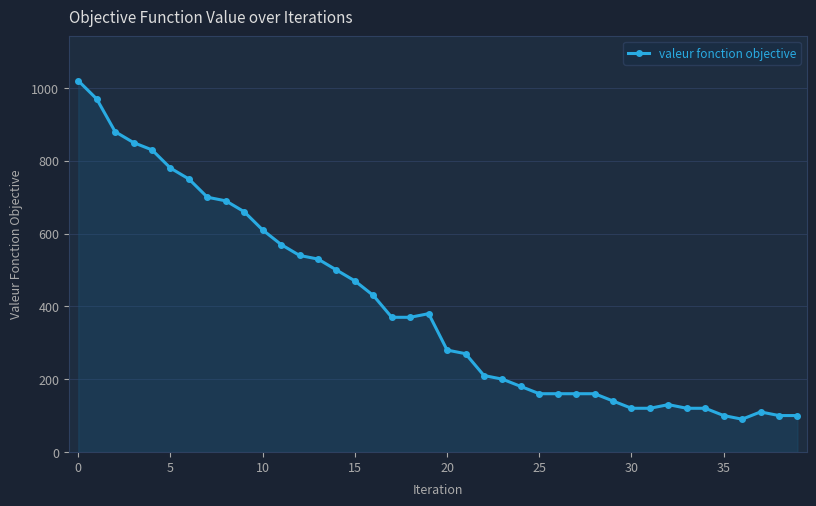

What is the sum of all values?

15930